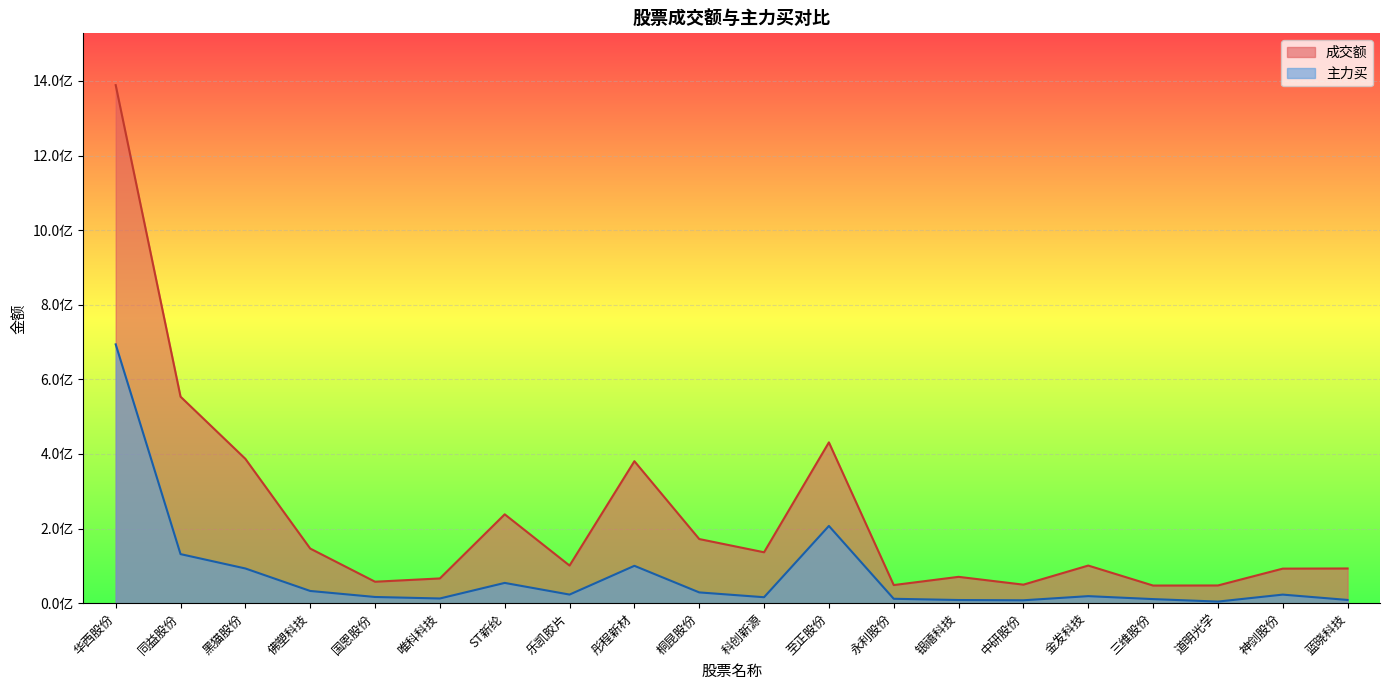

What is the difference between the highest and lowest values at 永利股份?

36780663